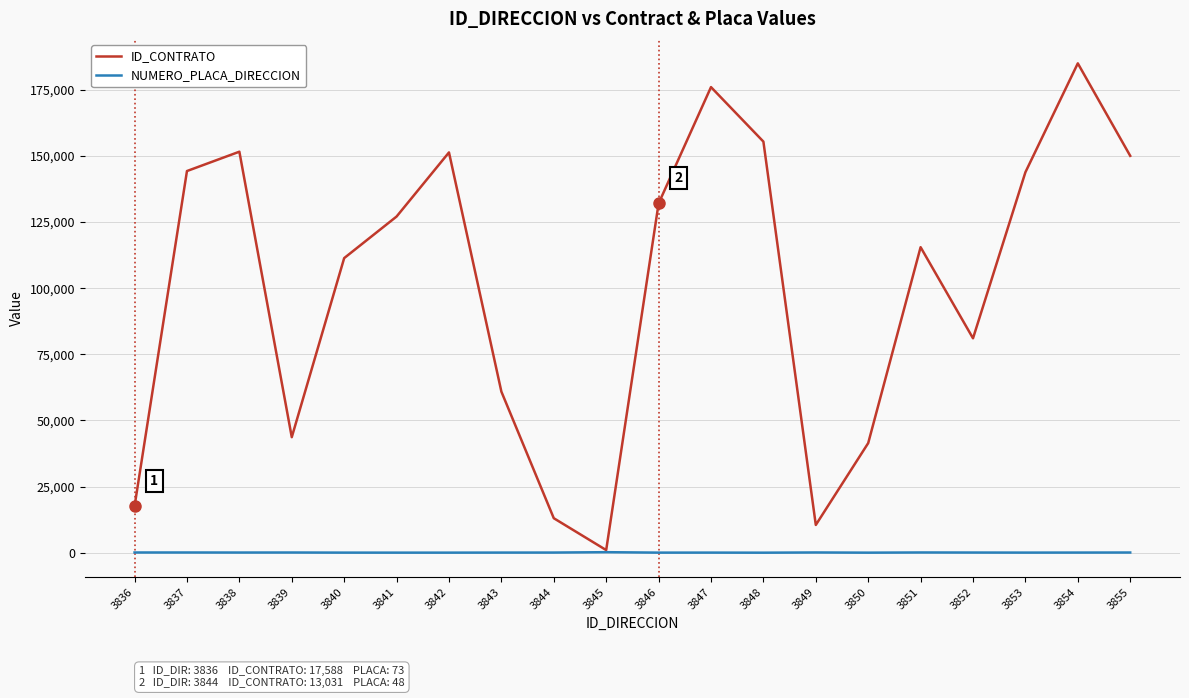

At which category is the sum across all series the highest?

3854